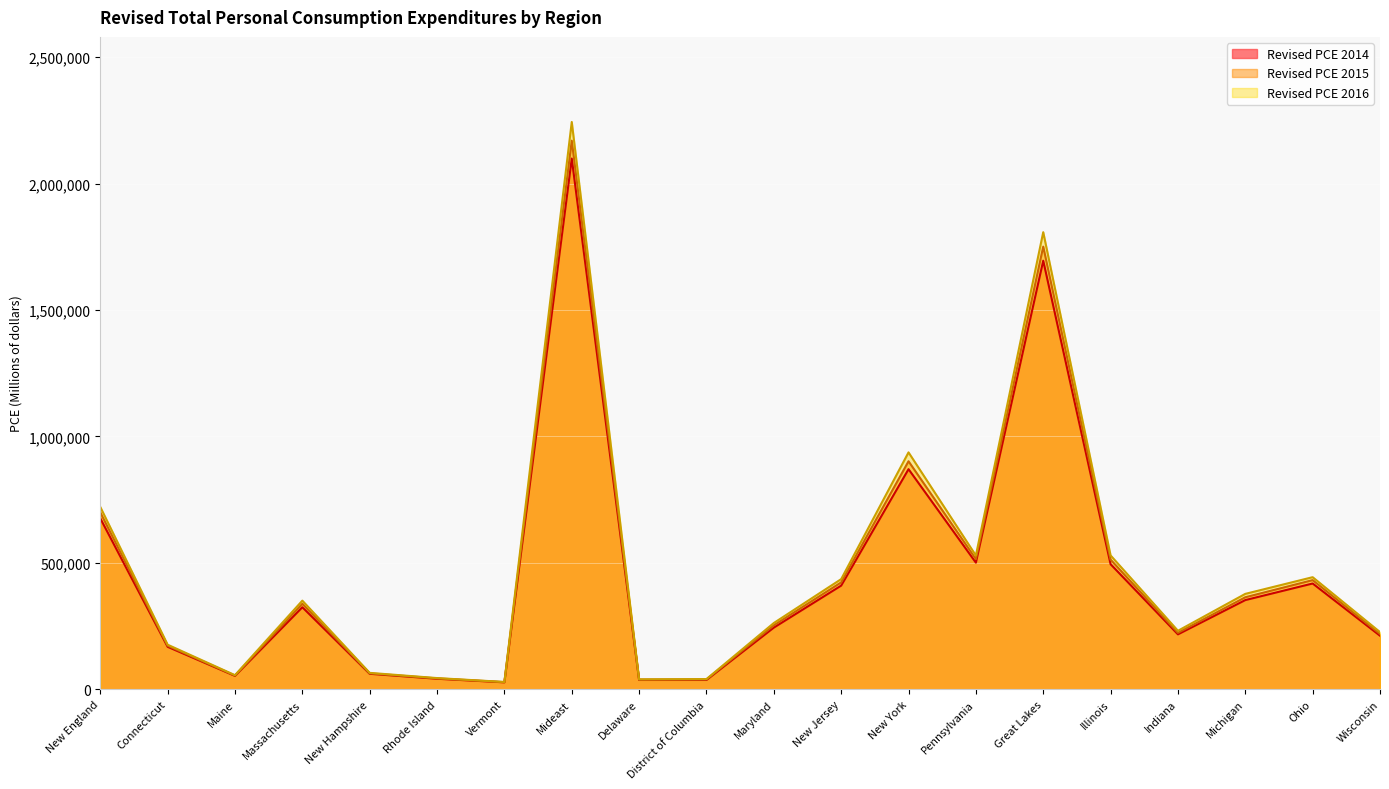

Reading left to right, list all the values displayed in this chart.

Revised PCE 2014: New England=675926	Connecticut=167969	Maine=53000	Massachusetts=324425	New Hampshire=61288	Rhode Island=41702	Vermont=27544	Mideast=2098727	Delaware=36841	District of Columbia=36825	Maryland=243917	New Jersey=409979	New York=870394	Pennsylvania=500770	Great Lakes=1694877	Illinois=494662	Indiana=217224	Michigan=352750	Ohio=418373	Wisconsin=211867
Revised PCE 2015: New England=699549	Connecticut=172445	Maine=54289	Massachusetts=338224	New Hampshire=63087	Rhode Island=43164	Vermont=28340	Mideast=2169483	Delaware=38240	District of Columbia=38917	Maryland=252958	New Jersey=422789	New York=901711	Pennsylvania=514867	Great Lakes=1750519	Illinois=512854	Indiana=223375	Michigan=363927	Ohio=431733	Wisconsin=218629
Revised PCE 2016: New England=721077	Connecticut=176372	Maine=55839	Massachusetts=350556	New Hampshire=64966	Rhode Island=44348	Vermont=28997	Mideast=2243348	Delaware=39353	District of Columbia=40440	Maryland=262066	New Jersey=435617	New York=936872	Pennsylvania=528999	Great Lakes=1807591	Illinois=529435	Indiana=231331	Michigan=377305	Ohio=443301	Wisconsin=226219